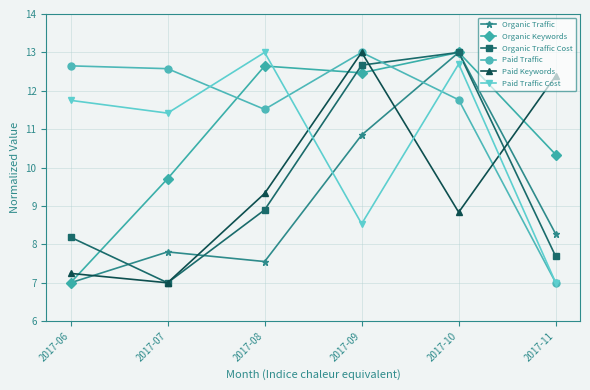

Which series has the largest total across all categories?

Paid Traffic